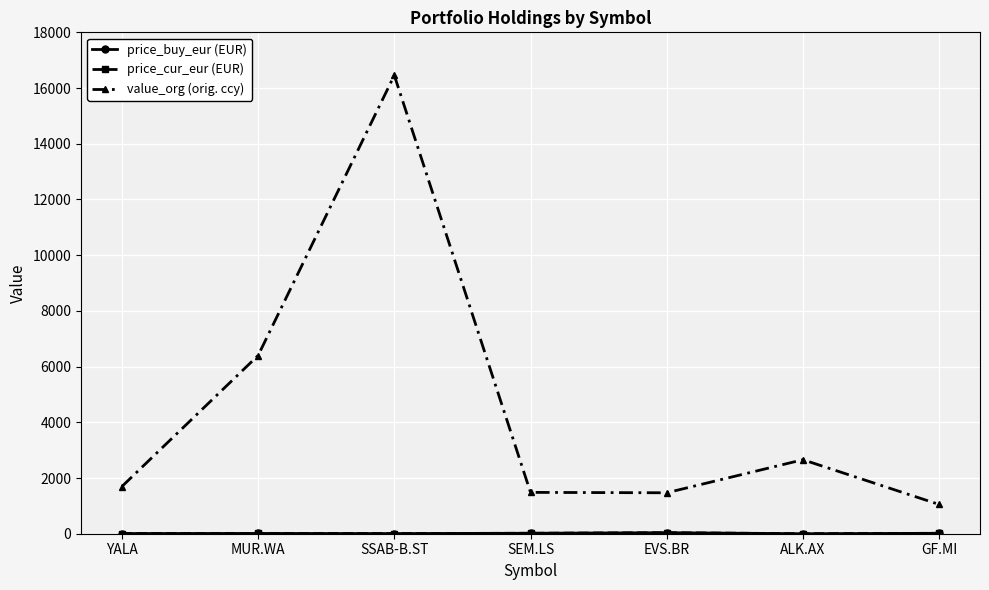

Does the chart have visible grid lines?

Yes